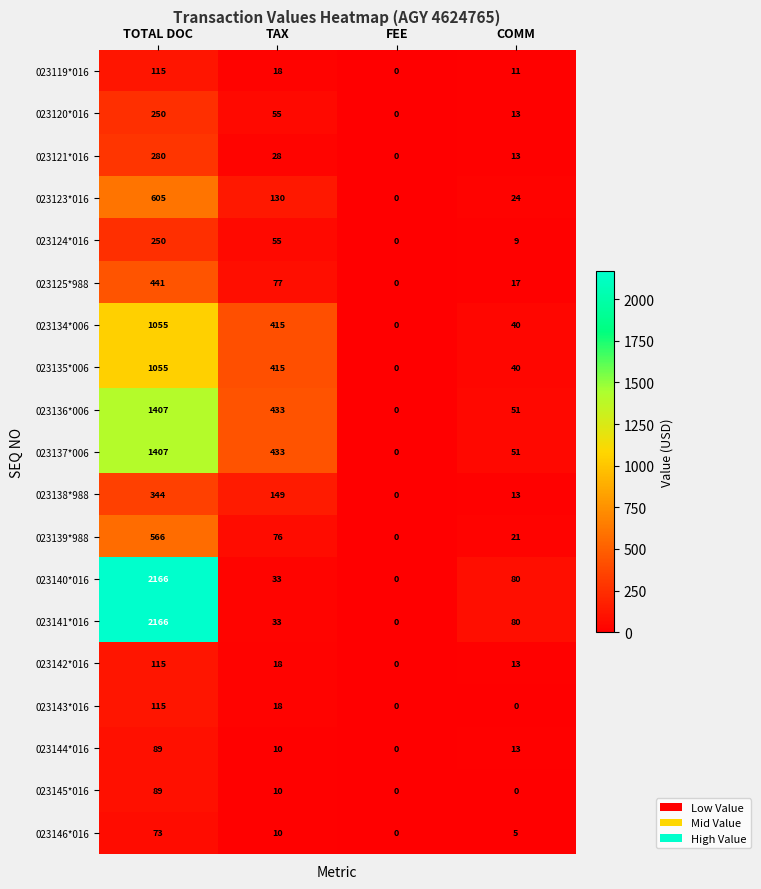

Count the number of data series in this chart.

19